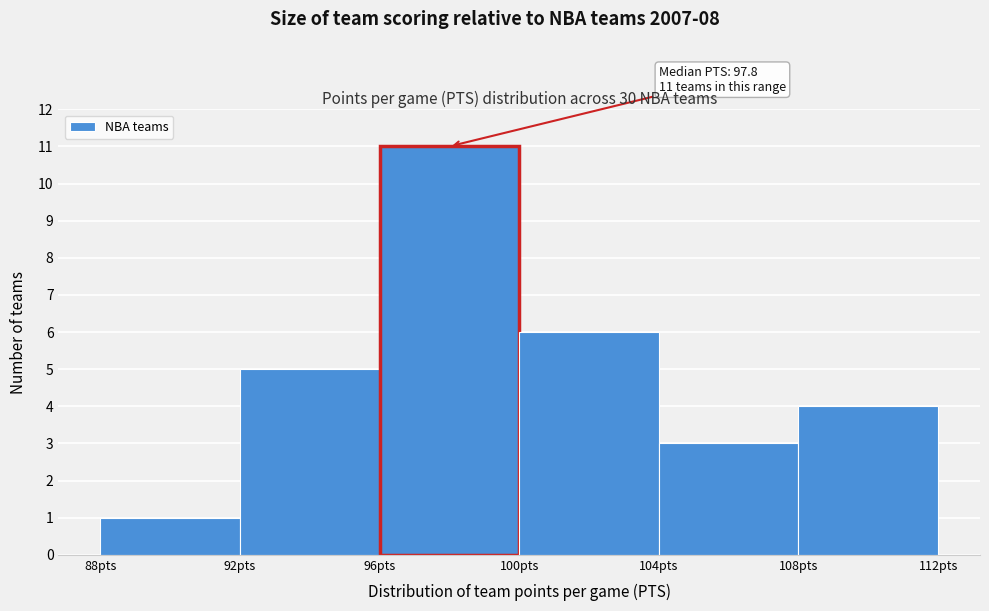

Which range on the x-axis has the tallest bar?

96 to 100